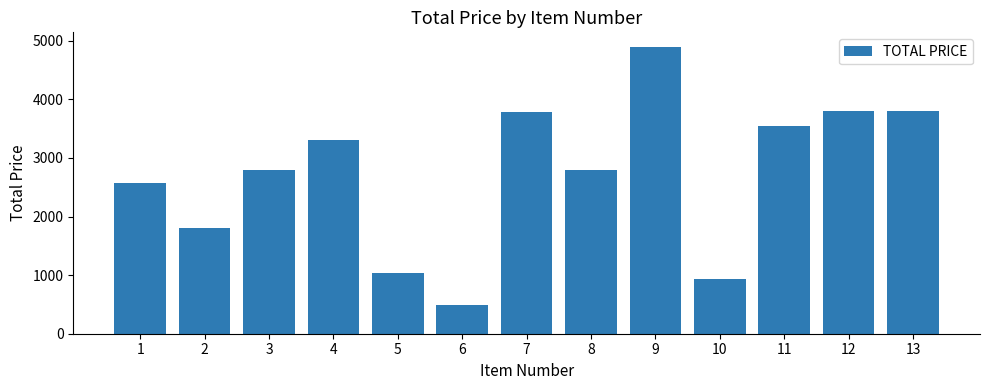

What is the value of the 3rd bar from the left?

2800.0